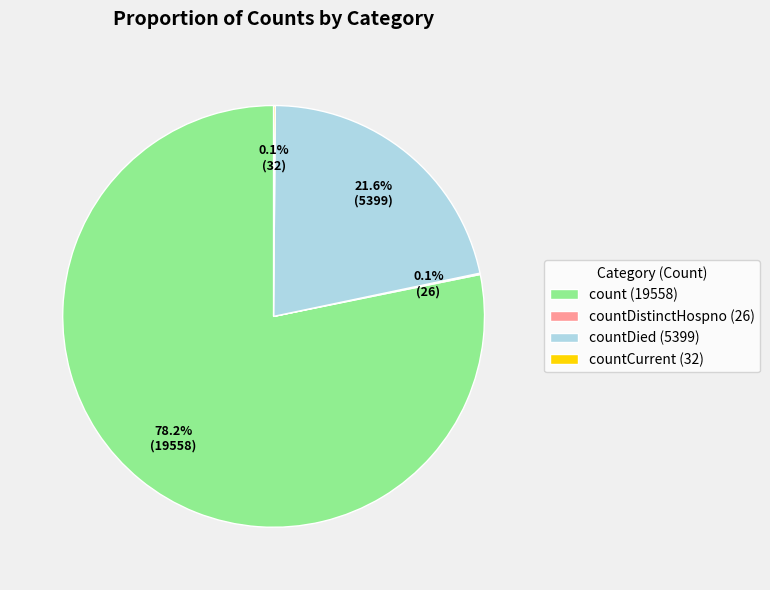

Which has a higher value, countDied (5399) or count (19558)?

count (19558)